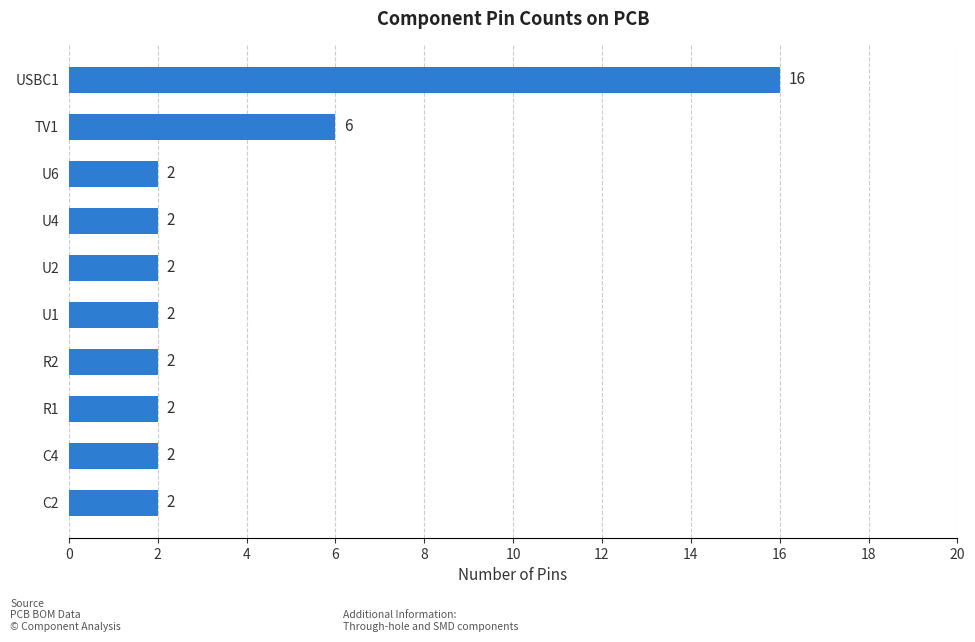

What is the greatest value displayed?

16